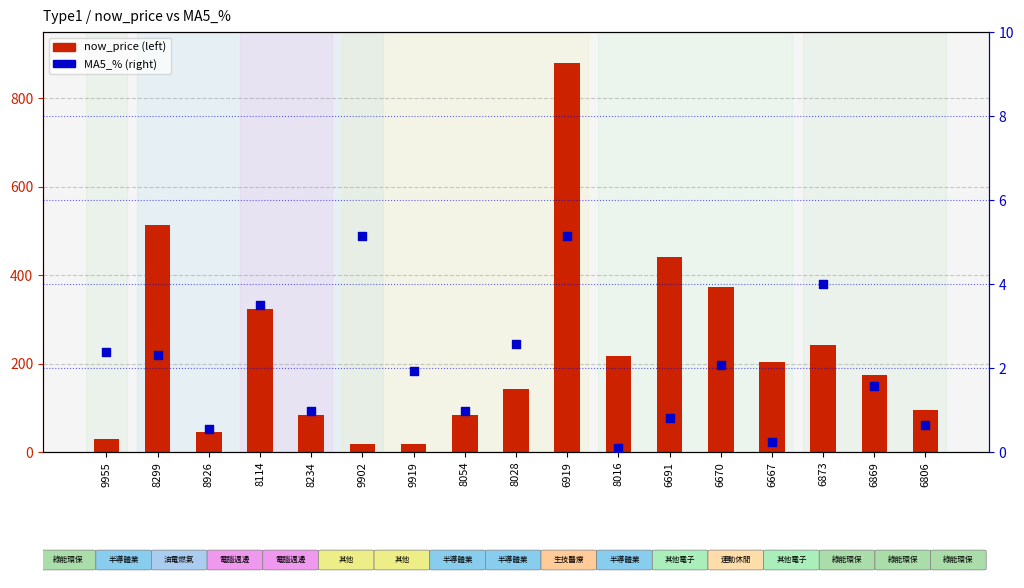

What is the total value across all series at 8926?

46.5